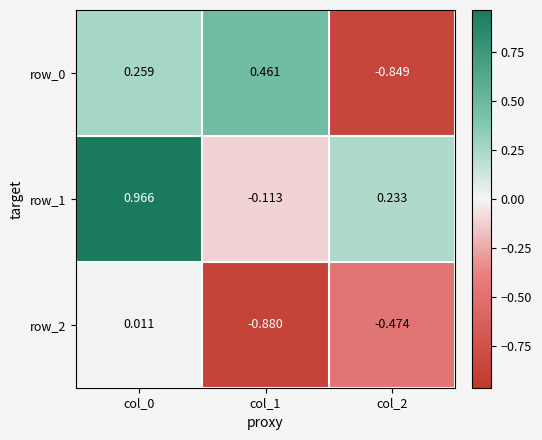

Is the value of row_0 at col_1 greater than the value of row_2 at col_0?

Yes